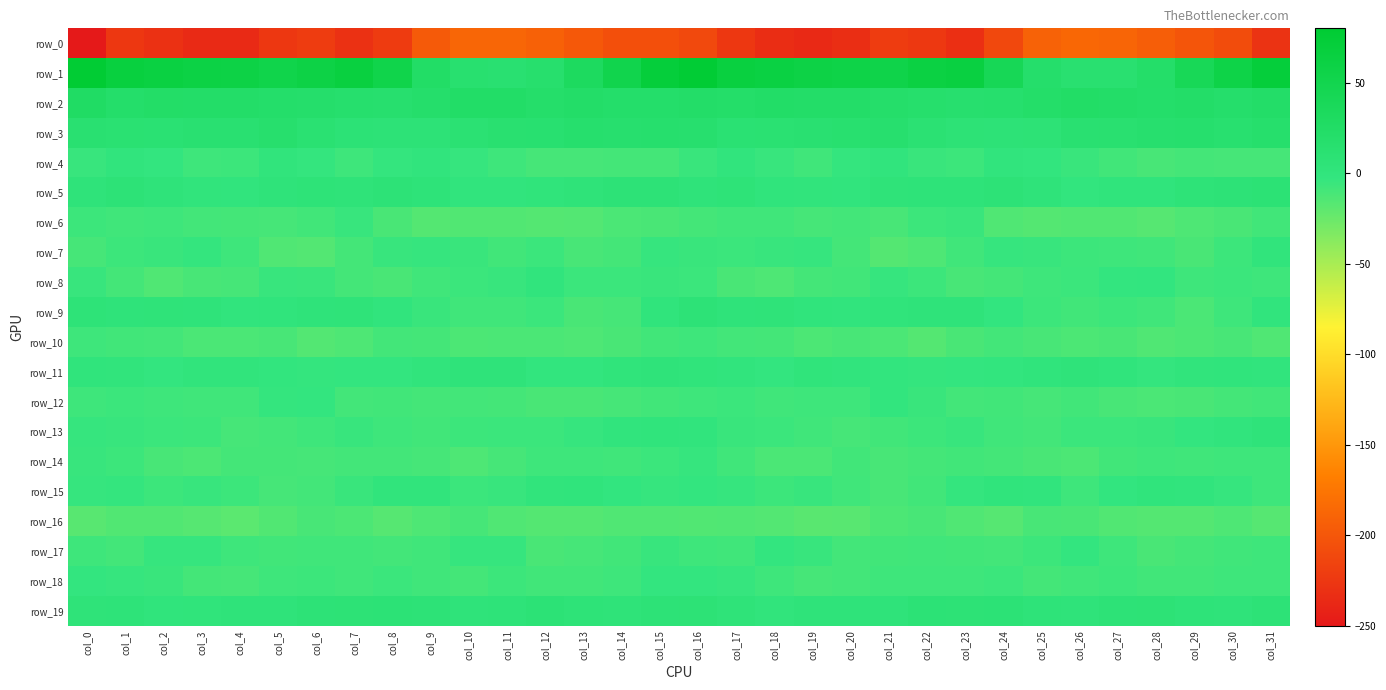

What is the sum of all row_3 values?

391.8